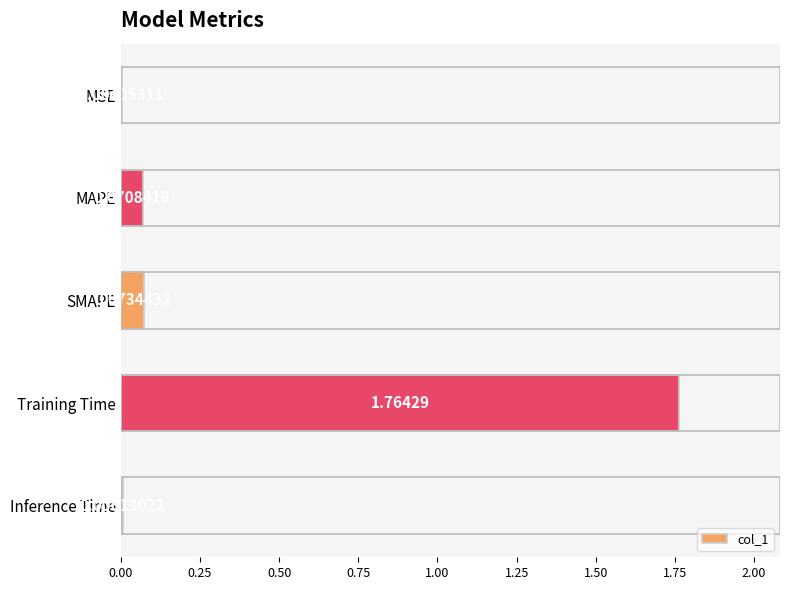

Which category has the highest value across all series?

Training Time